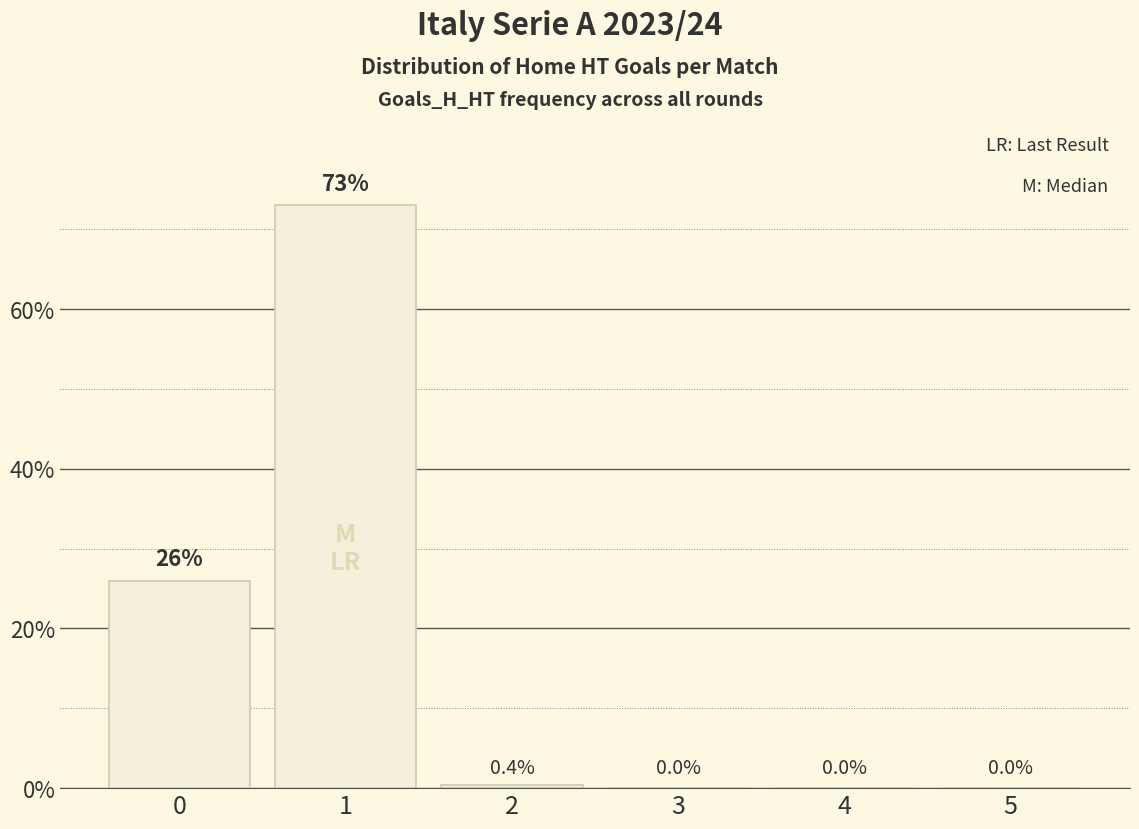

Reading left to right, extract all data points from this chart.

0.3	0.7	0.0	0.0	0.0	0.0